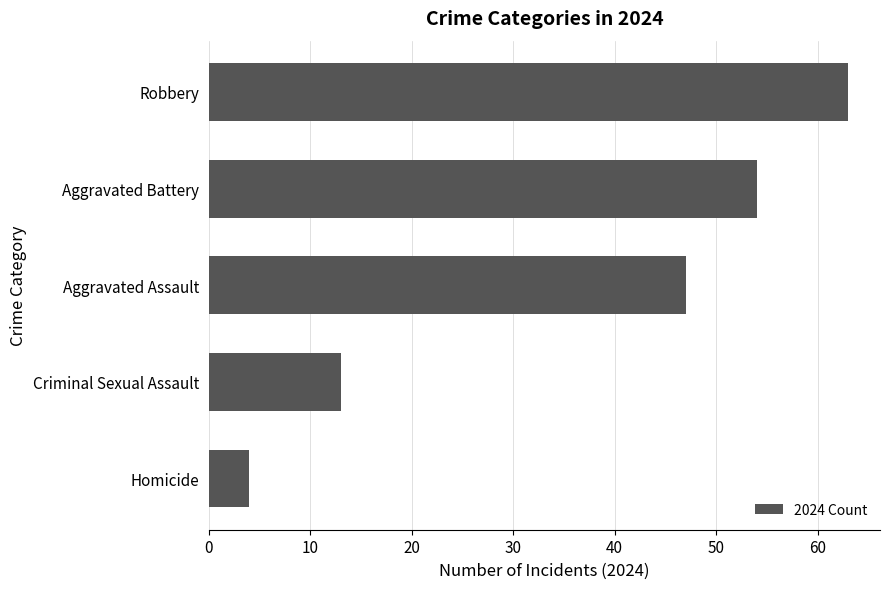

Rank the categories by value from highest to lowest.

Robbery, Aggravated Battery, Aggravated Assault, Criminal Sexual Assault, Homicide